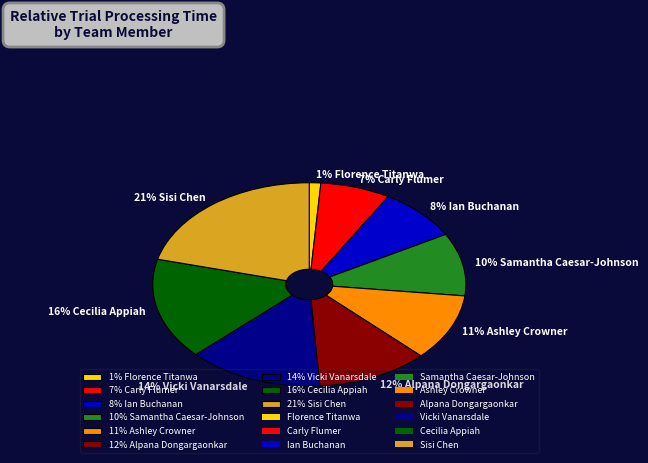

What is the ratio of the value at 11% Ashley Crowner to the value at 16% Cecilia Appiah?

0.7